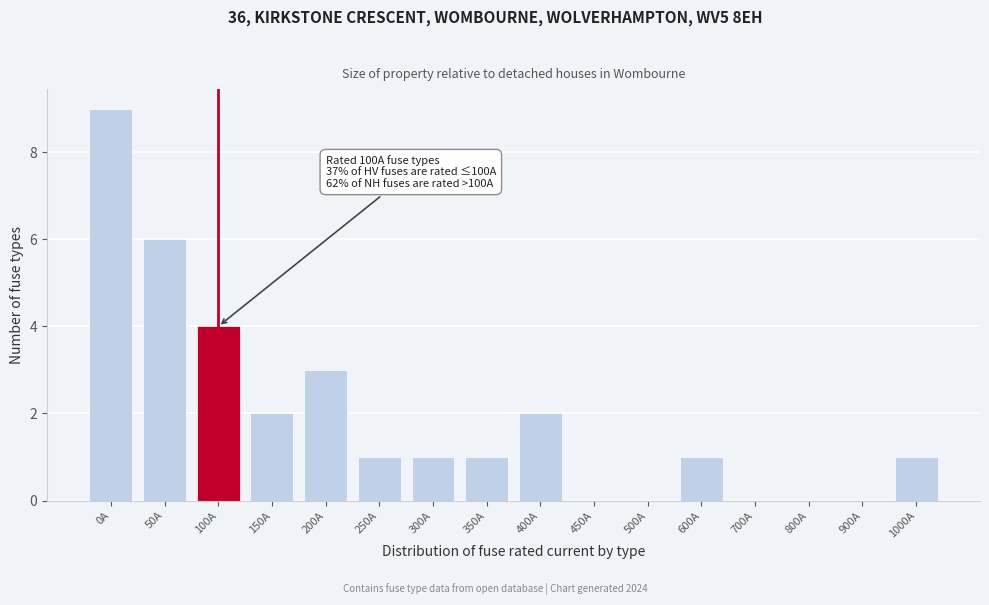

Reading left to right, transcribe all the data shown in this chart.

0A=9	50A=6	100A=4	150A=2	200A=3	250A=1	300A=1	350A=1	400A=2	450A=0	500A=0	600A=1	700A=0	800A=0	900A=0	1000A=1